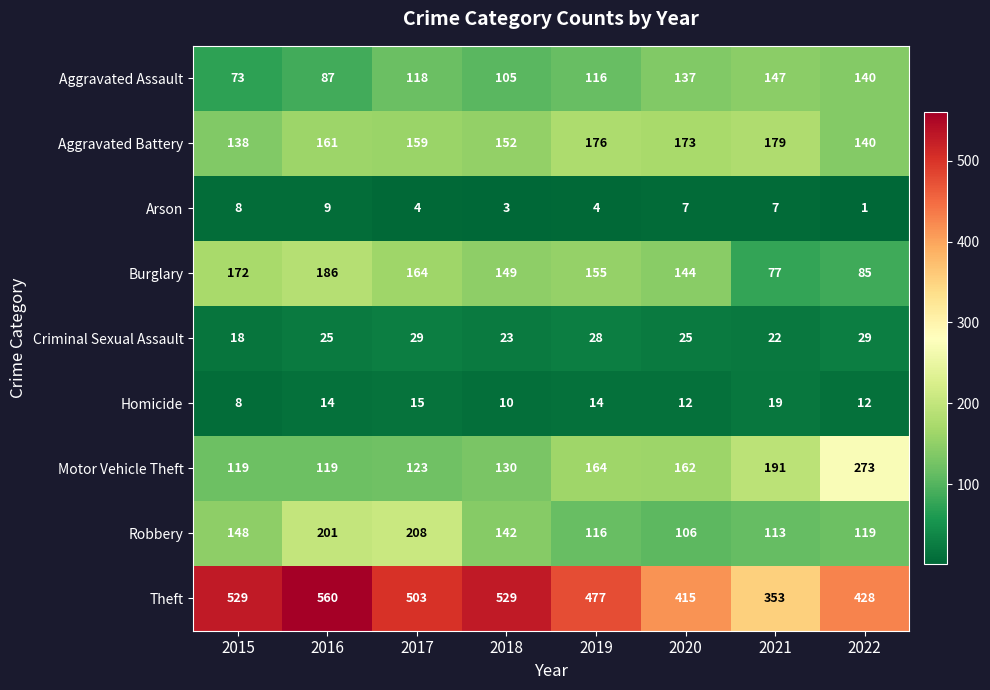

What is the minimum value shown in the chart?

1